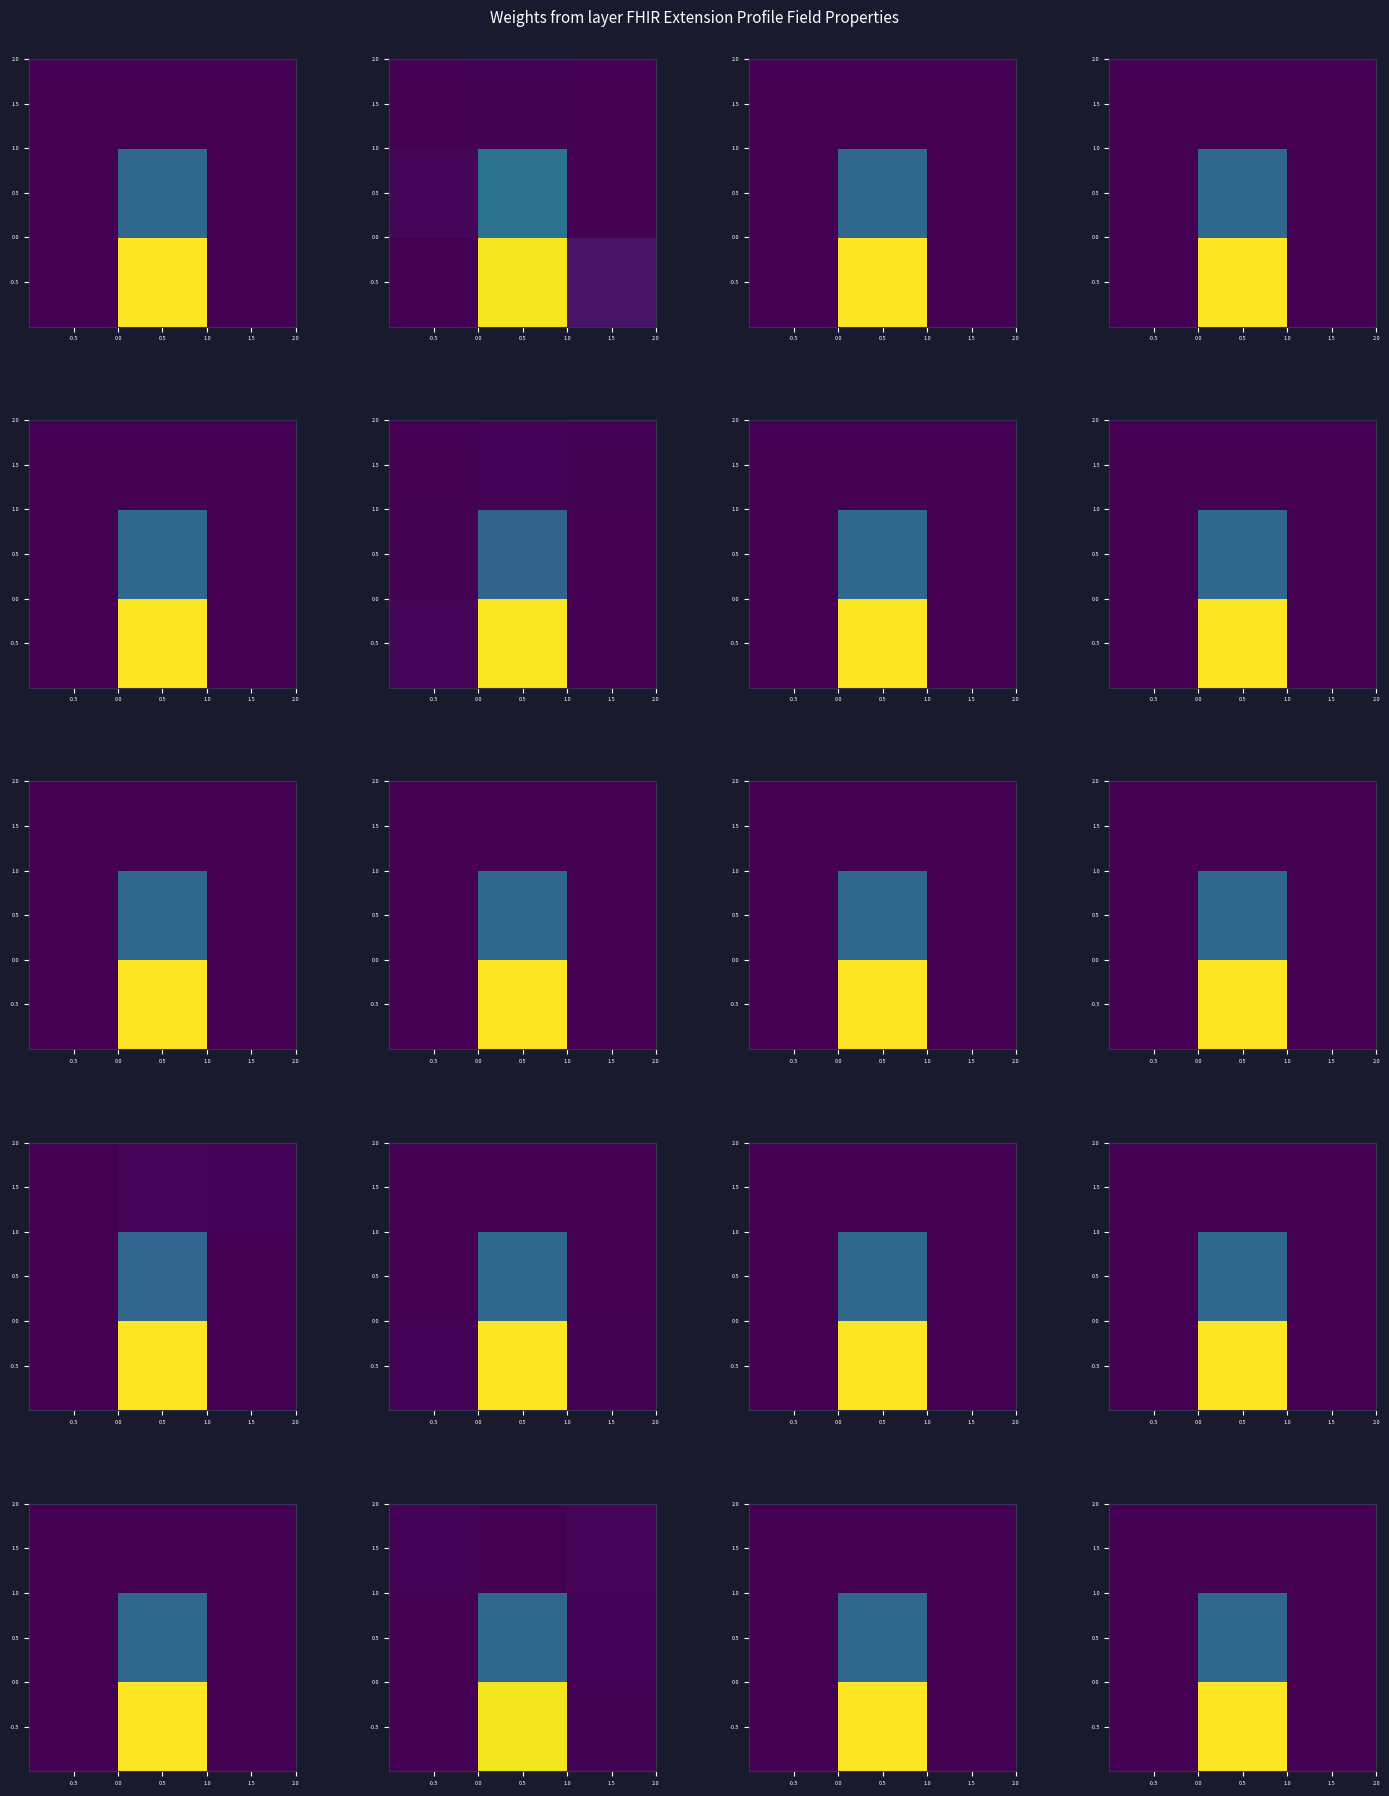

At how many categories does at least one series exceed 2?

1